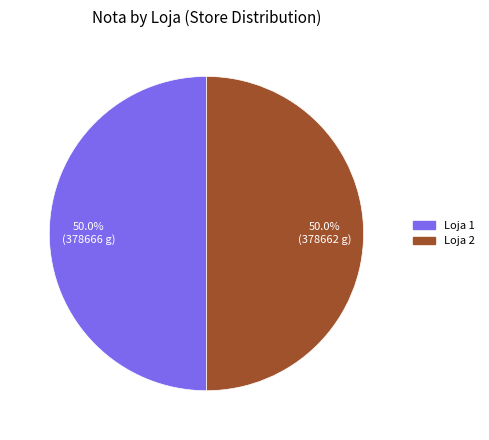

To the nearest percent, what is the average slice percentage?

50%